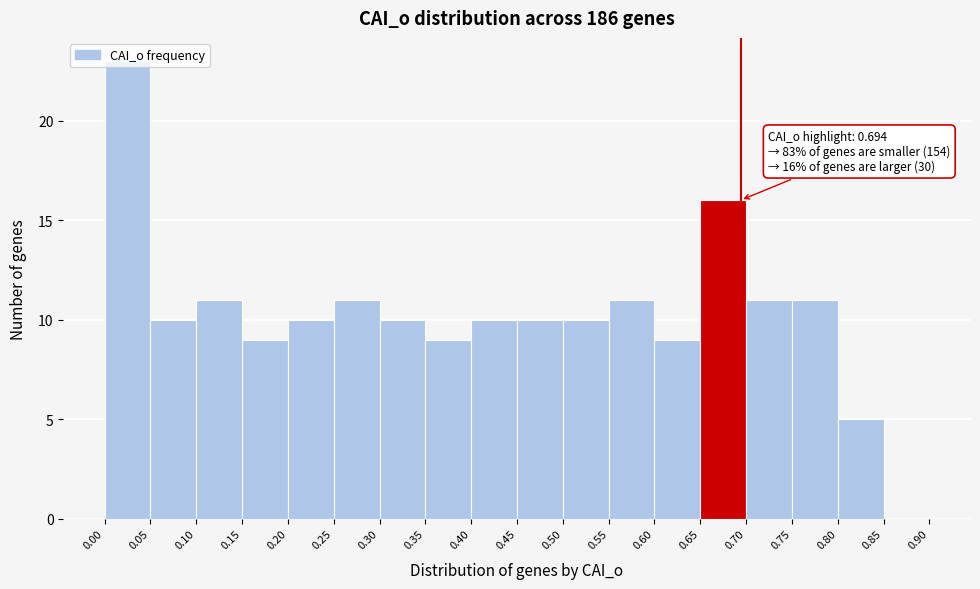

Which range on the x-axis has the tallest bar?

0.00 to 0.05